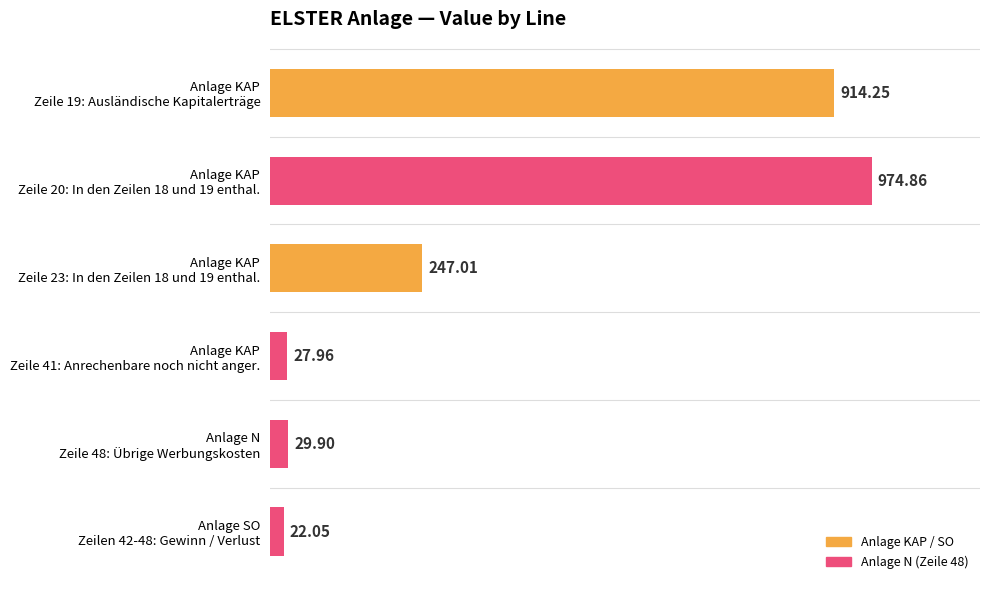

What is the sum of all values?

2216.0